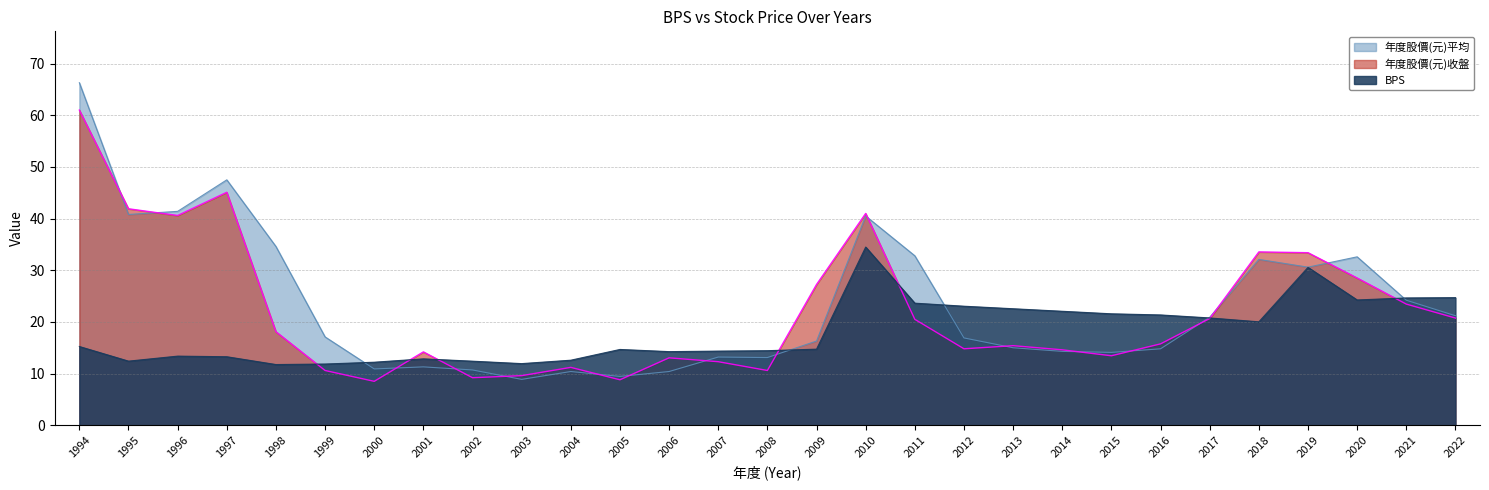

At how many categories does at least one series exceed 61?

1